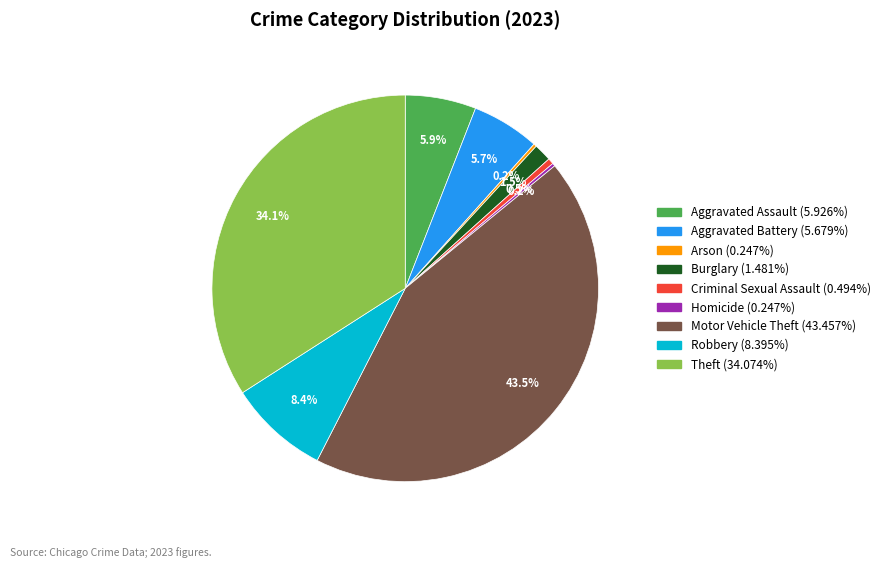

Approximately how many times larger is the value at Aggravated Battery compared to Robbery?

0.7